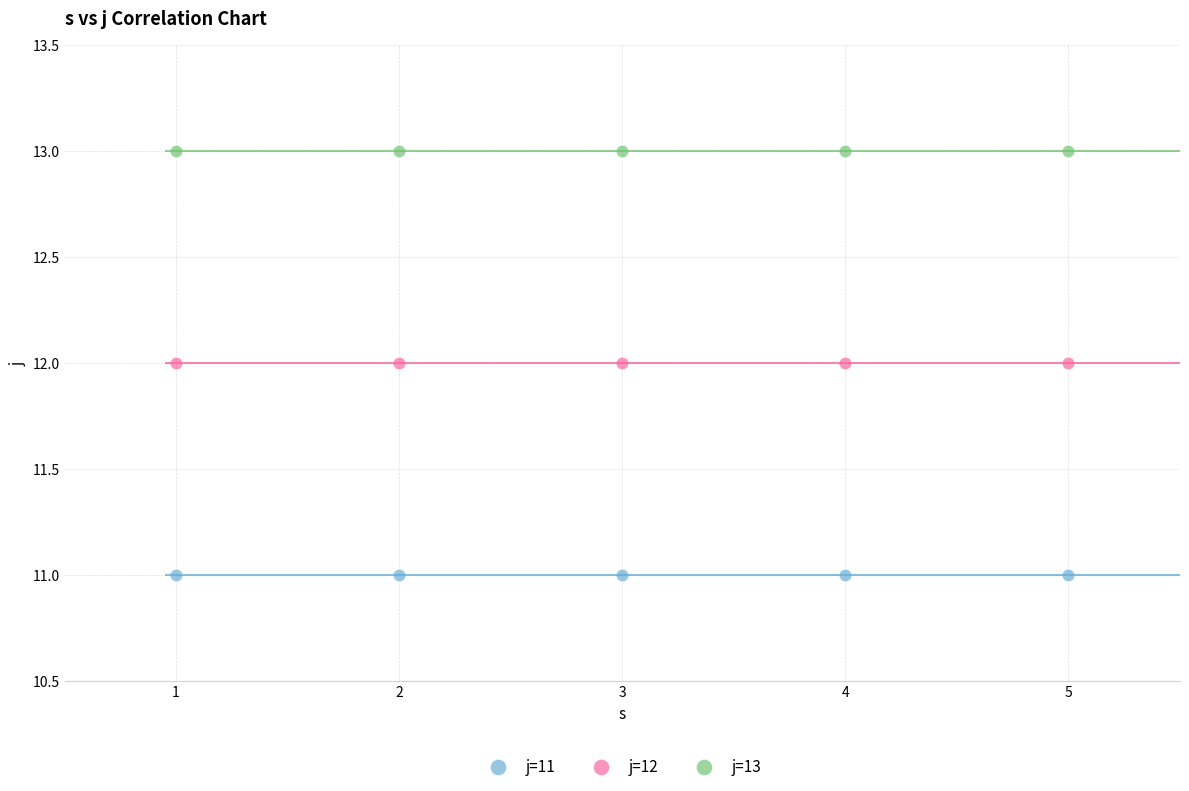

Which series reaches the minimum Y coordinate?

j=11